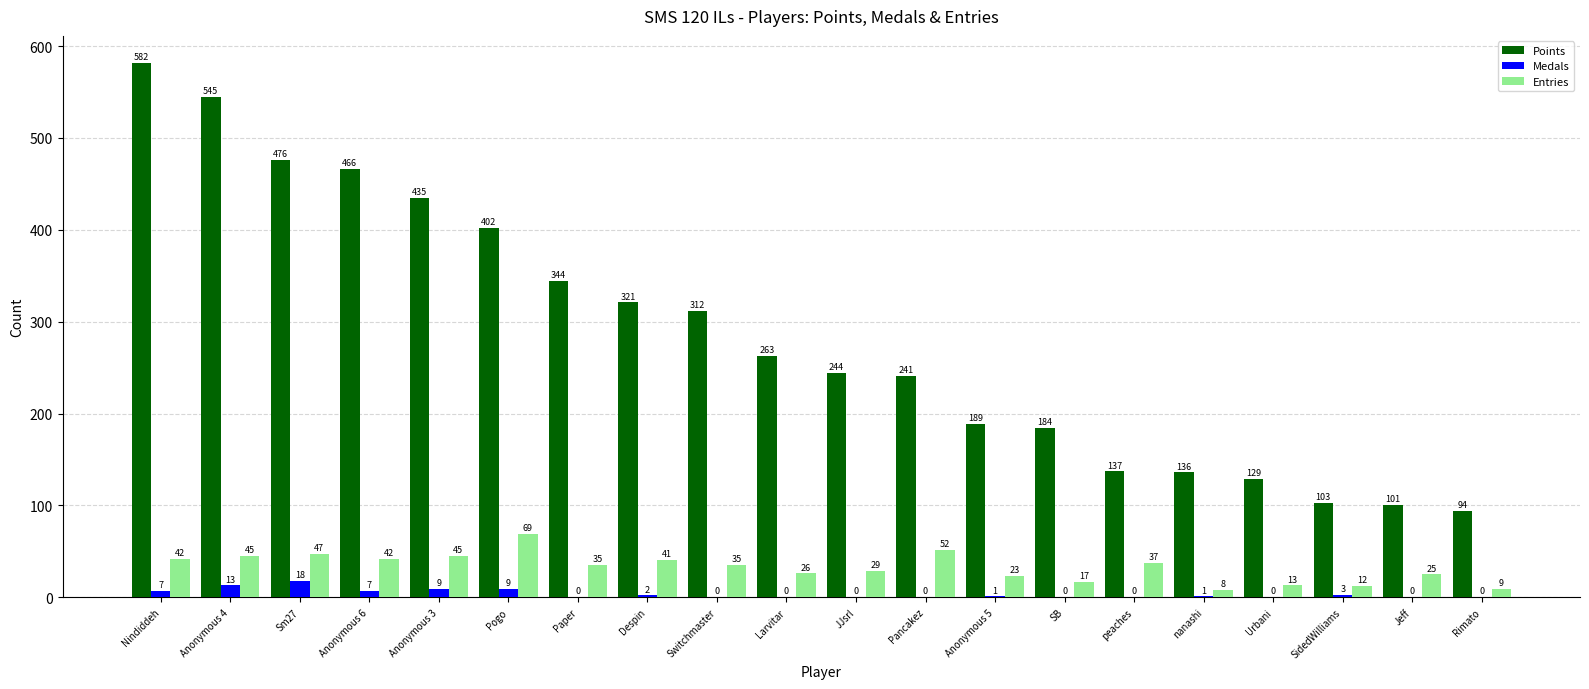

The Points series shows 435 at Anonymous 3. True or false?

True